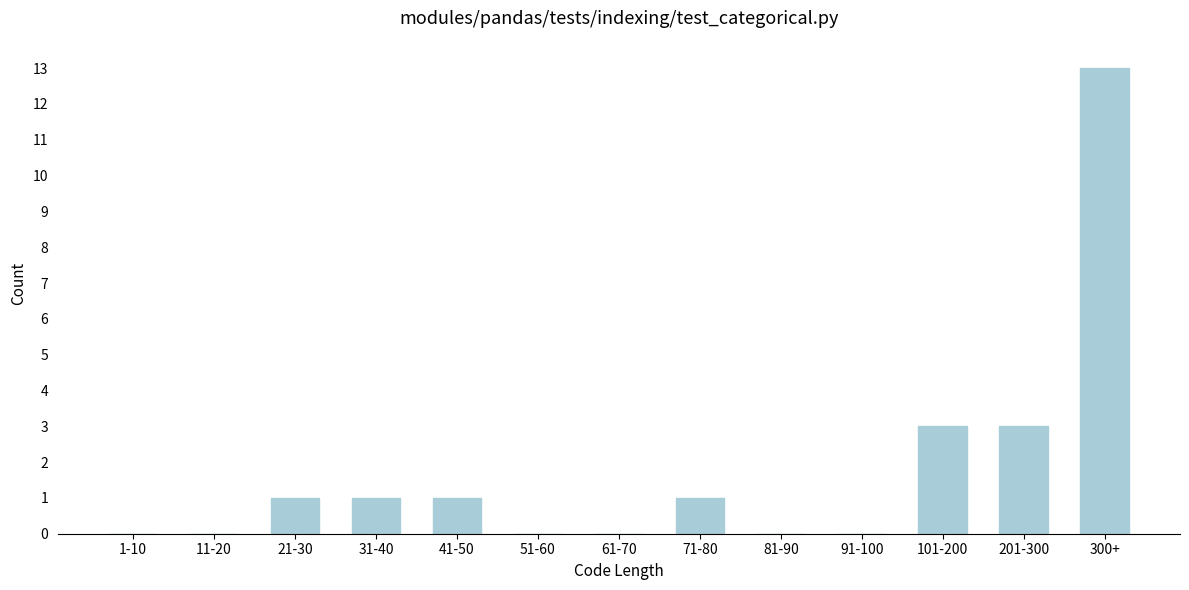

Reading left to right, extract all data points from this chart.

1-10=0	11-20=0	21-30=1	31-40=1	41-50=1	51-60=0	61-70=0	71-80=1	81-90=0	91-100=0	101-200=3	201-300=3	300+=13